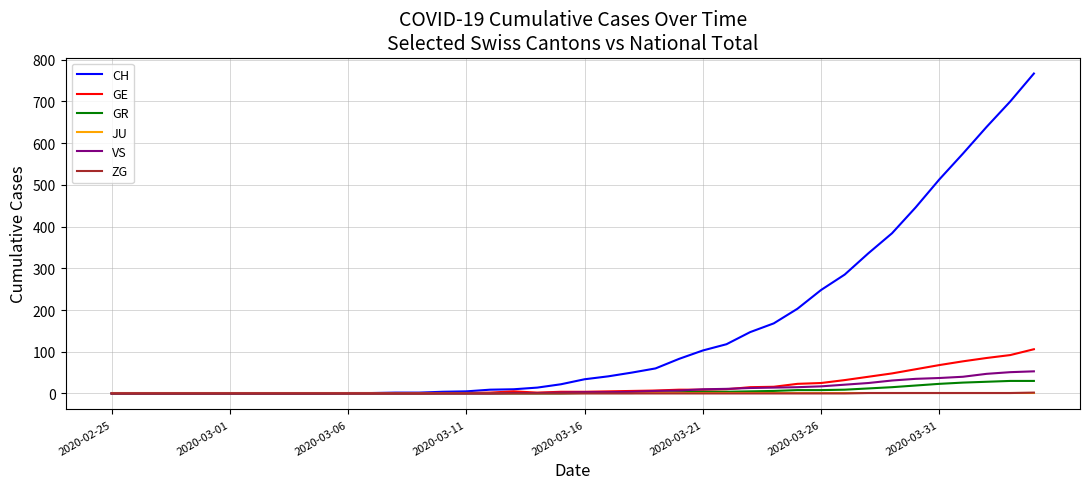

How many distinct data groups are displayed?

6